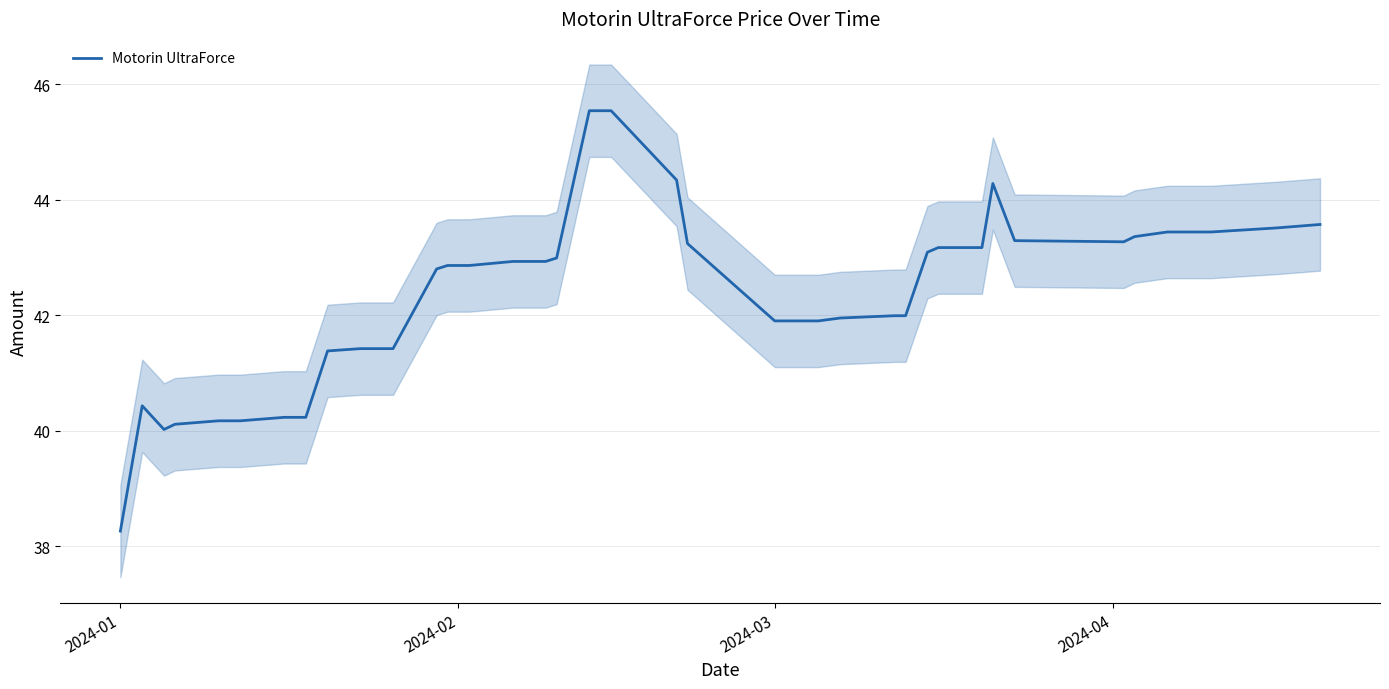

Reading right to left, list all the values displayed in this chart.

43.6	43.5	43.4	43.4	43.4	43.3	43.3	44.3	43.2	43.2	43.1	42.0	42.0	42.0	41.9	41.9	41.9	43.2	44.3	45.5	45.5	43.0	42.9	42.9	42.9	42.9	42.9	42.8	41.4	41.4	41.4	41.4	40.2	40.2	40.2	40.2	40.1	40.0	40.4	38.3